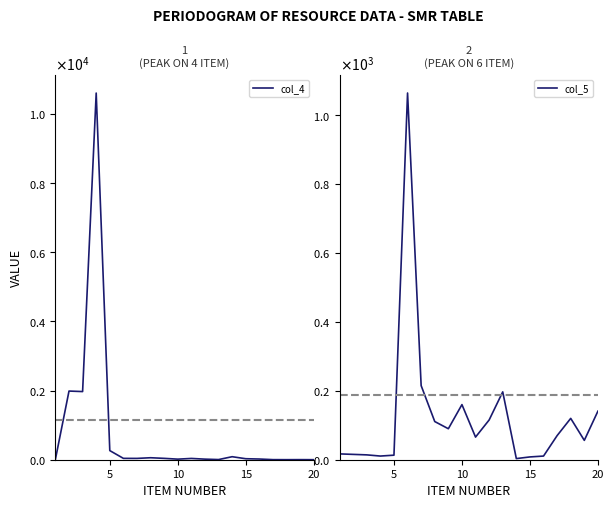

True or false: col_4 has more than 2 interior local peaks.

True